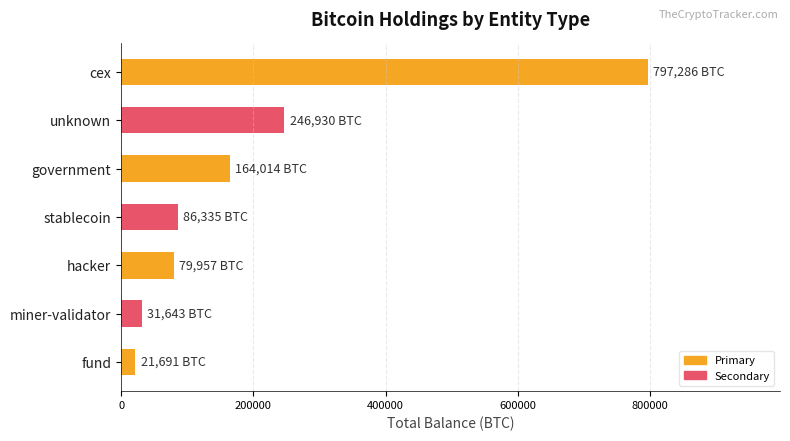

How many bars are there in total?

7